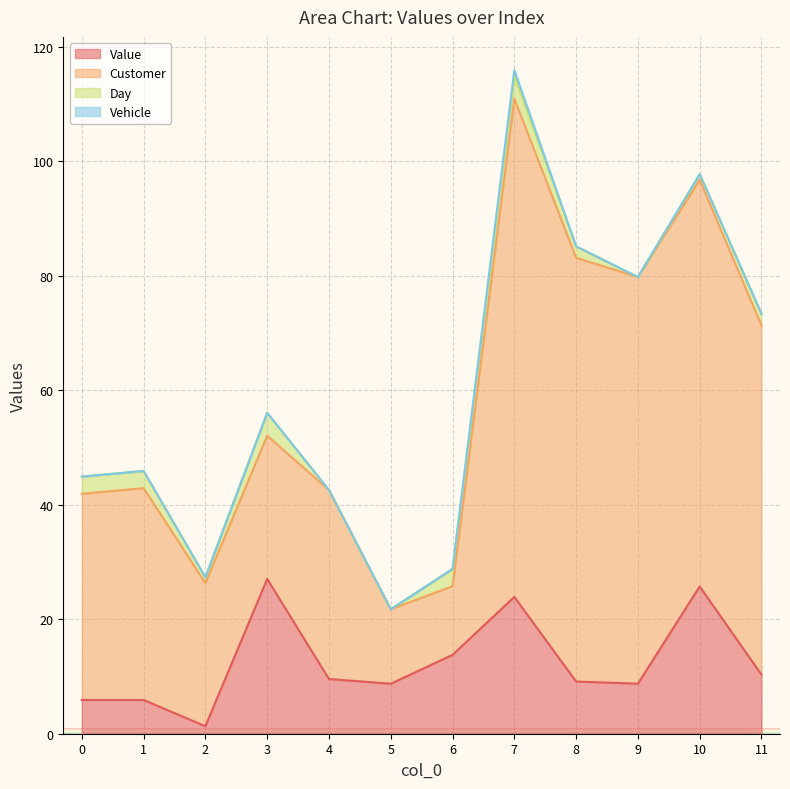

Does the chart display data point markers on the line(s)?

No